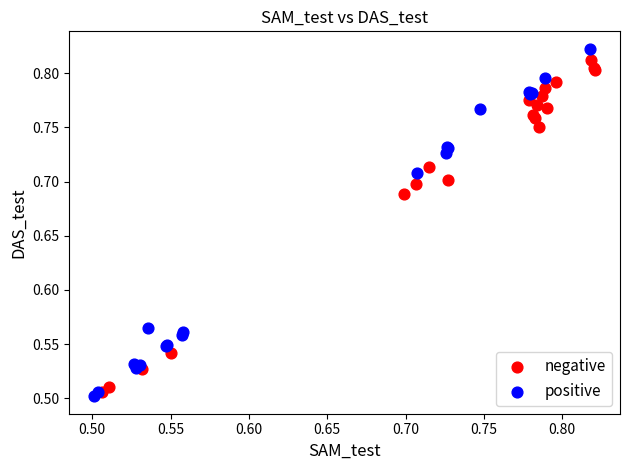

What are all the series names shown in the legend?

negative, positive